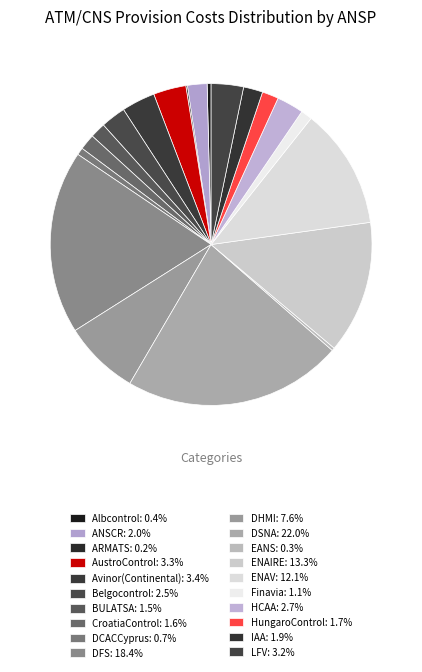

What percentage is the ENAV slice, to the nearest percent?

12%